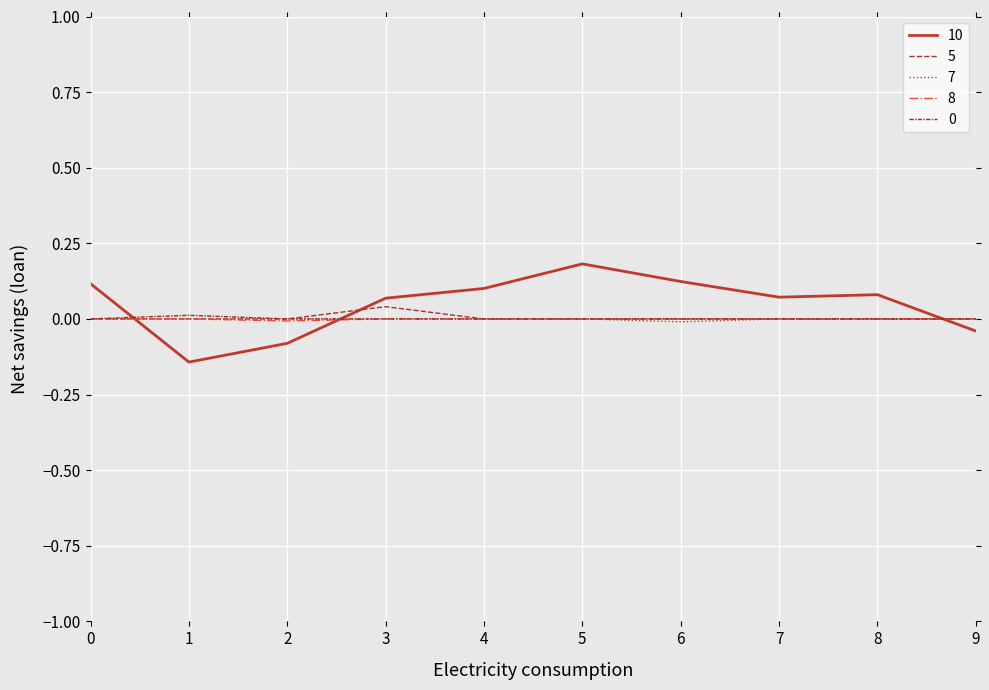

Is this an area chart (filled region under the line)?

No